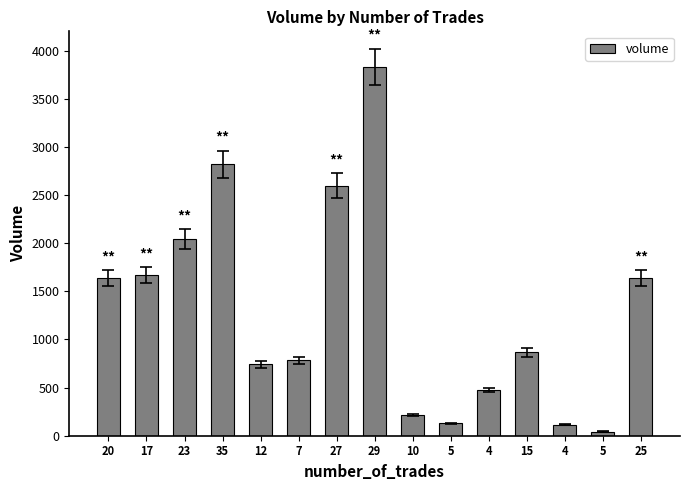

Does the chart contain stacked bars?

No